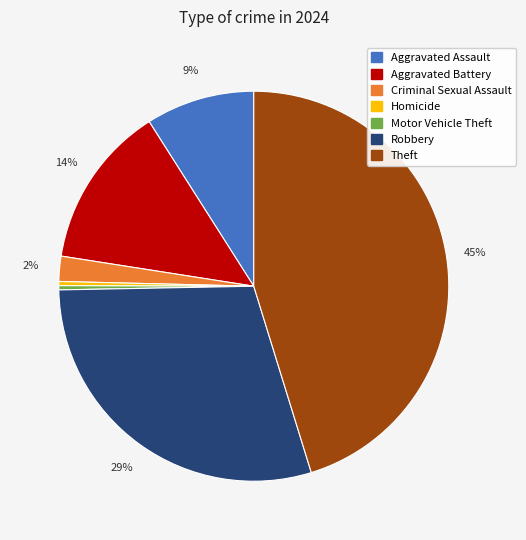

Does any single category account for the majority?

No